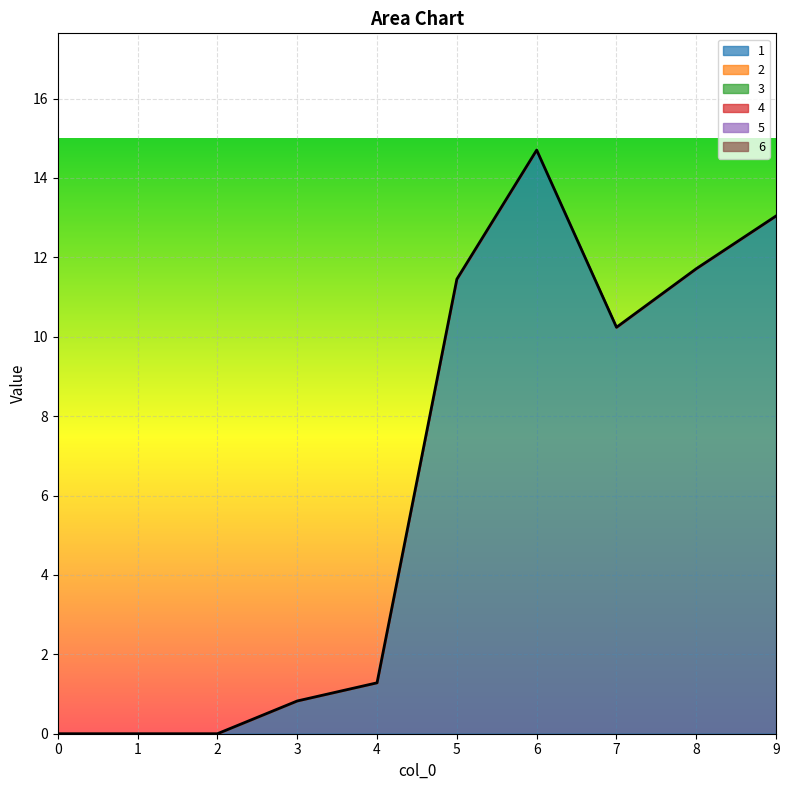

At 6, list the series in order from smallest to largest.

2, 3, 4, 5, 6, 1